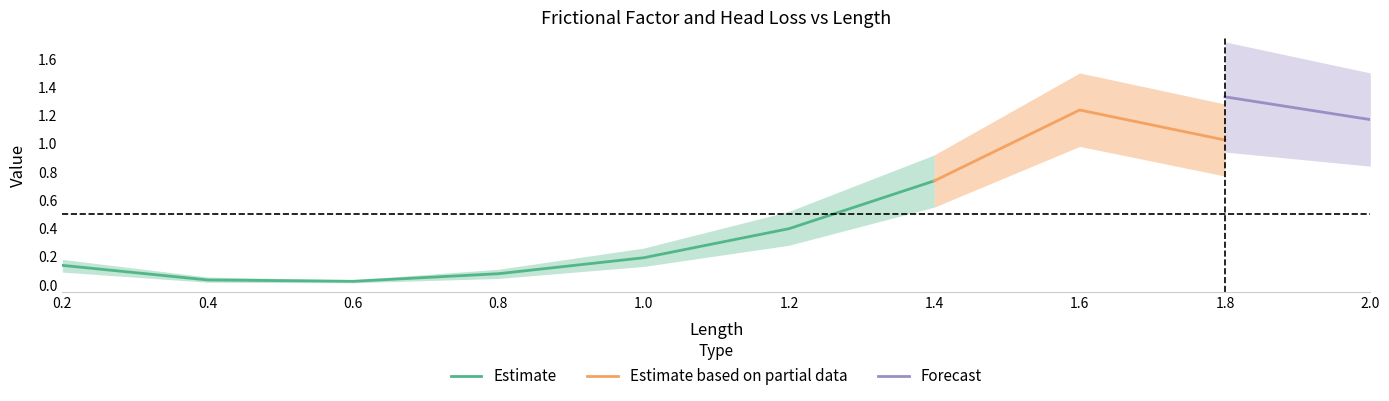

At which label does Estimate reach its peak?

1.4